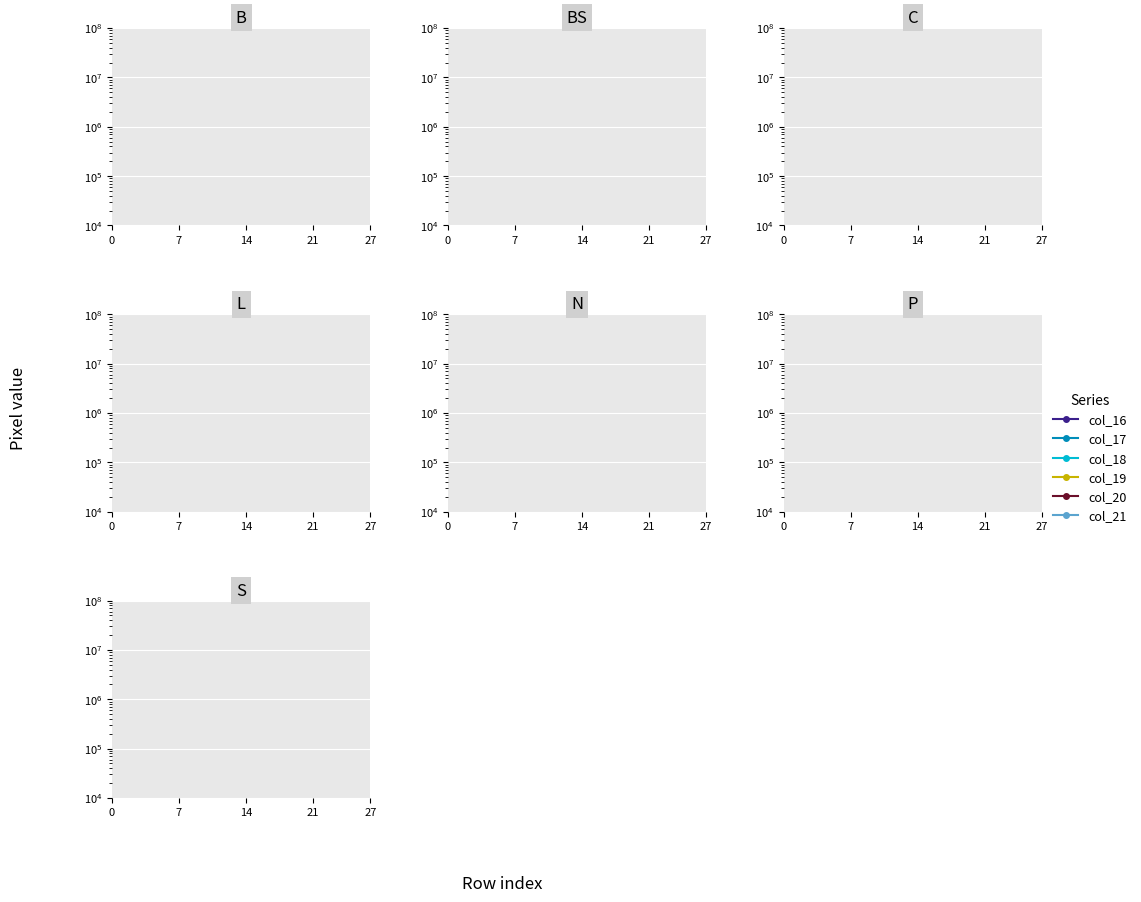

What are all the series names shown in the legend?

col_16, col_17, col_18, col_19, col_20, col_21